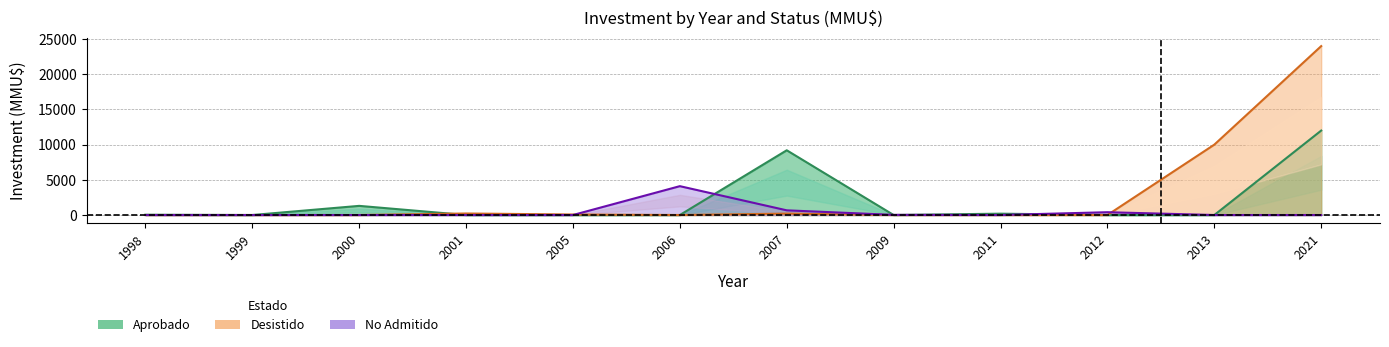

At which category does Aprobado reach its first local valley?

1999